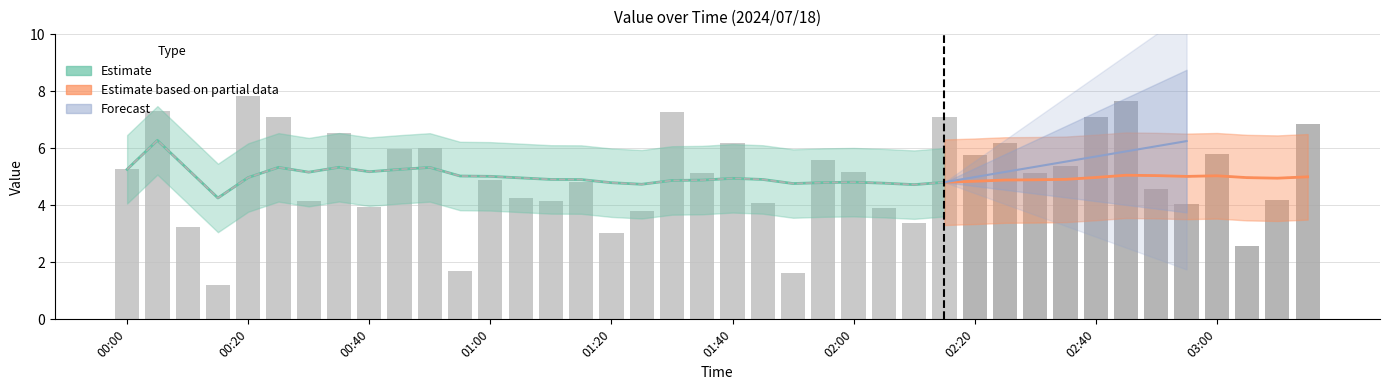

Where is the data nearest to the value 4?

02:55